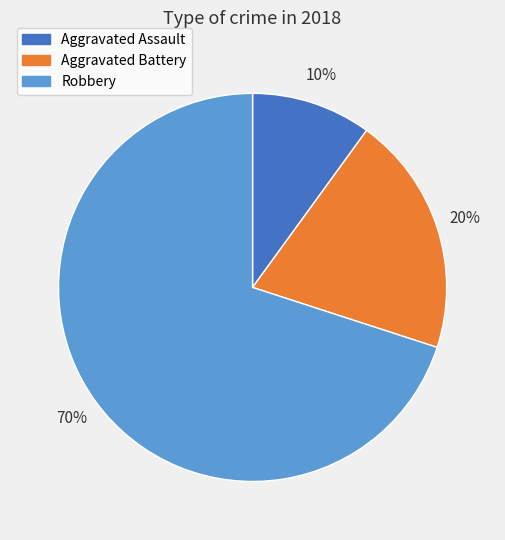

Which slice is the smallest?

Aggravated Assault